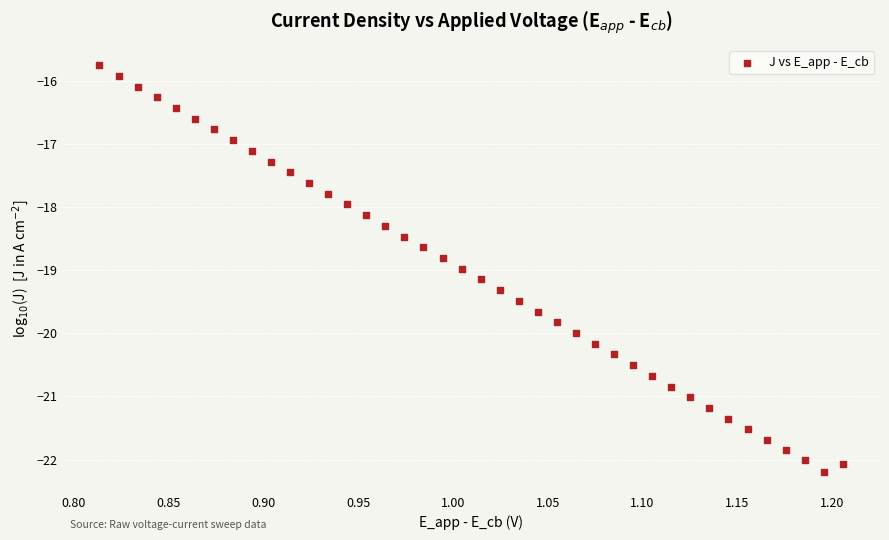

What is the range of X values (max minus min)?

0.4